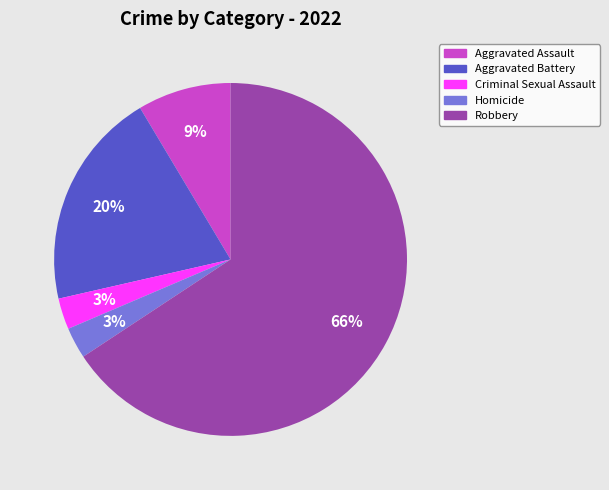

The Criminal Sexual Assault slice represents 3% of the pie. True or false?

True